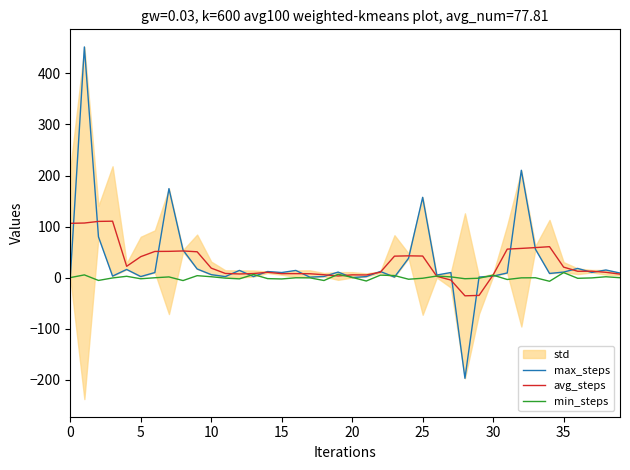

How many times do max_steps and avg_steps cross each other?

21